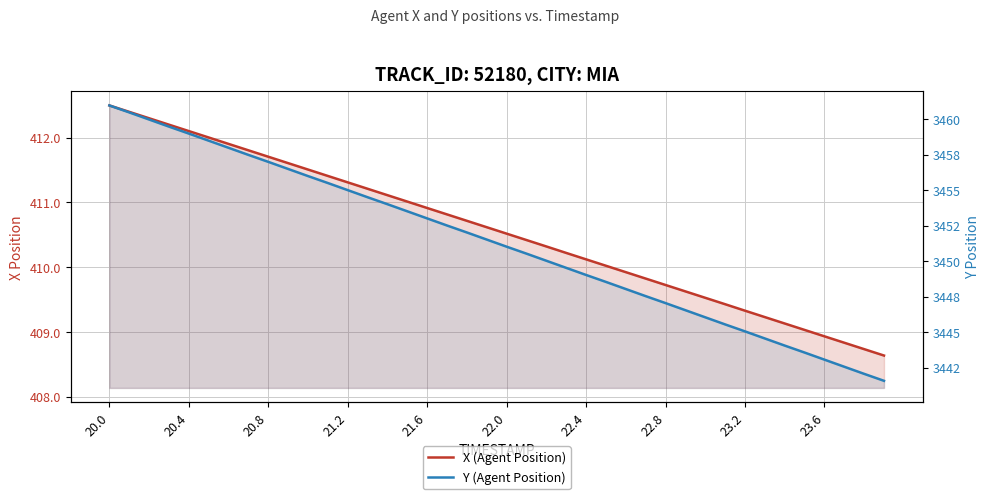

True or false: Y (Agent Position) and X (Agent Position) intersect in this chart.

False